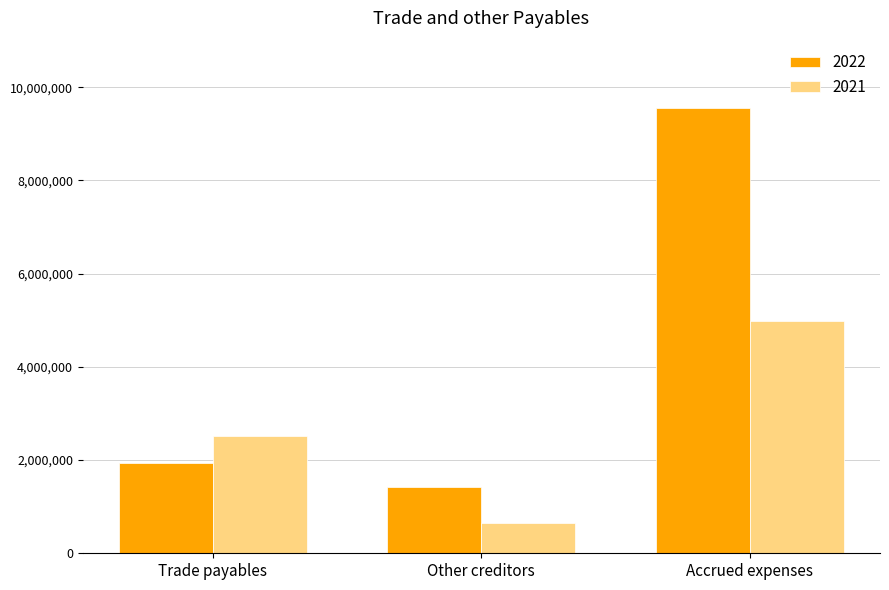

Is it true that 2021 equals 1934150 at Accrued expenses?

False